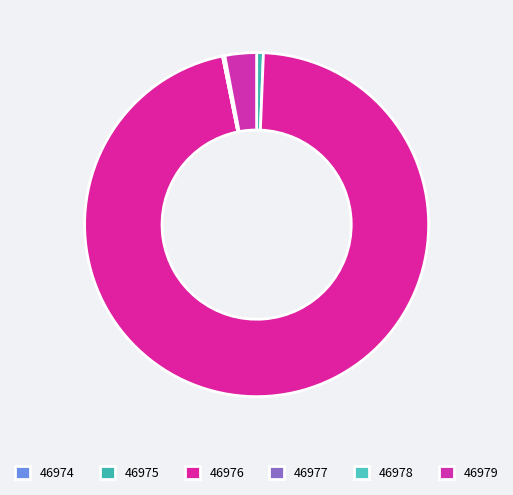

Do 46974 and 46979 together represent more than half of the pie?

No